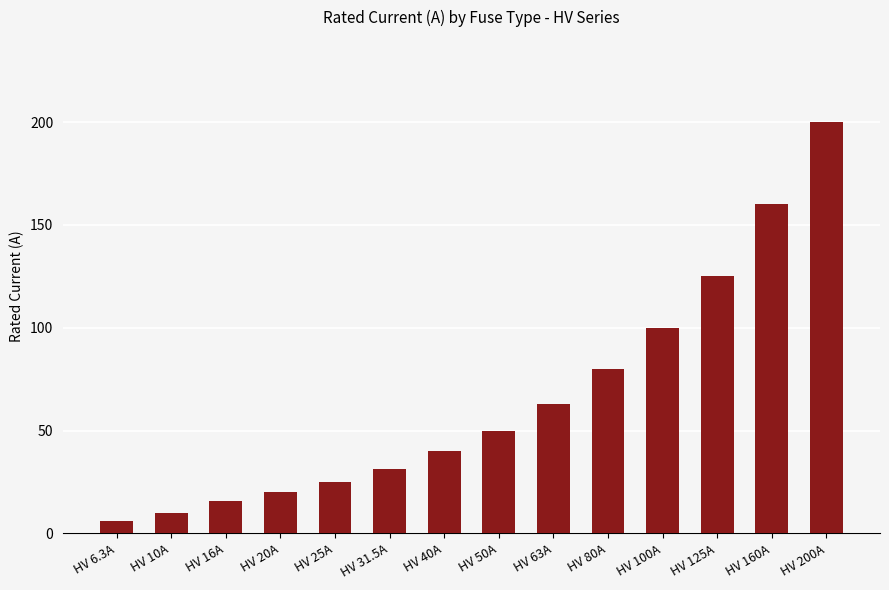

Rank the categories by value from lowest to highest.

HV 6.3A, HV 10A, HV 16A, HV 20A, HV 25A, HV 31.5A, HV 40A, HV 50A, HV 63A, HV 80A, HV 100A, HV 125A, HV 160A, HV 200A